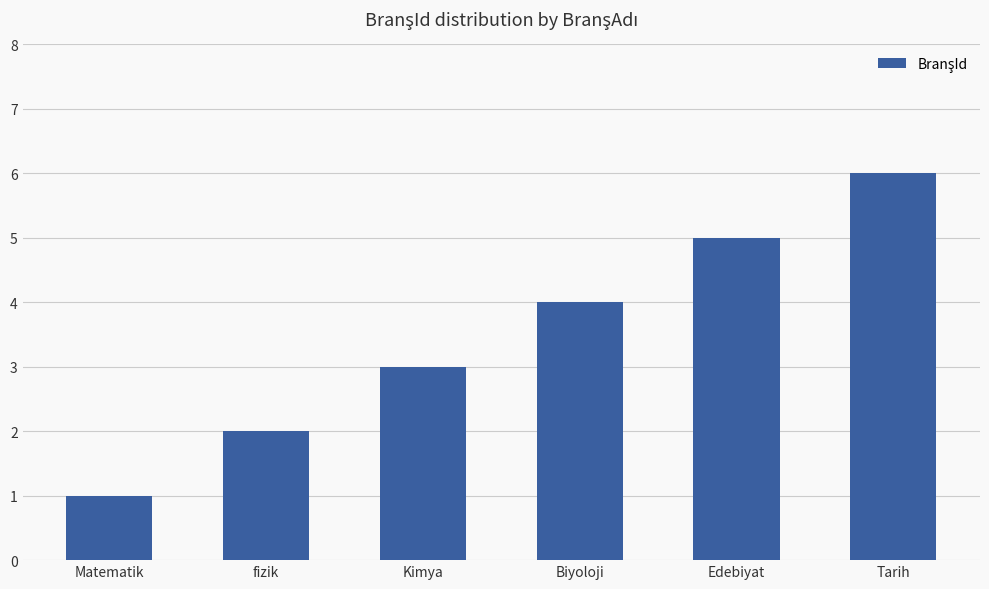

What is the smallest value displayed?

1